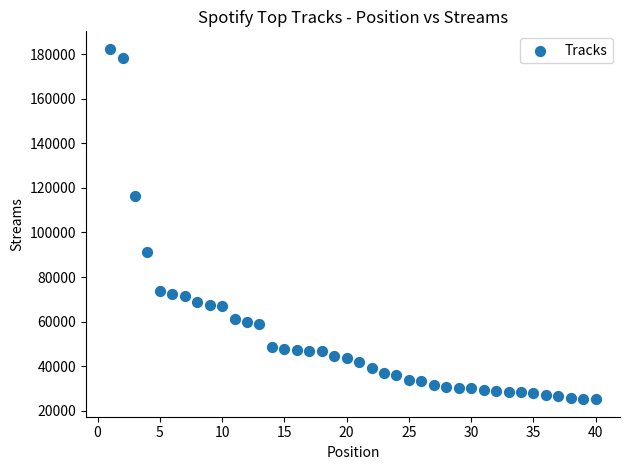

What is the range of X values (max minus min)?

39